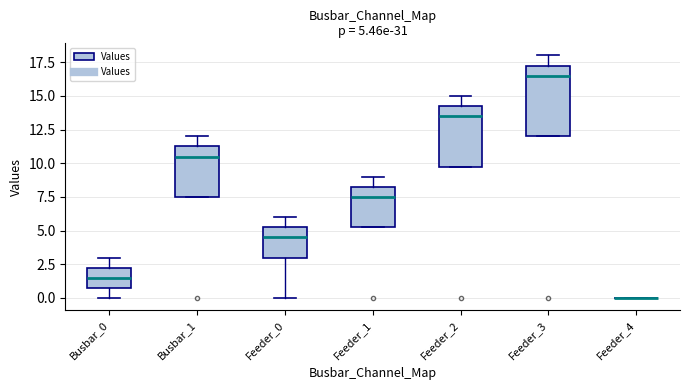

Comparing the boxes themselves (not the whiskers), which one is the tallest?

Feeder_3